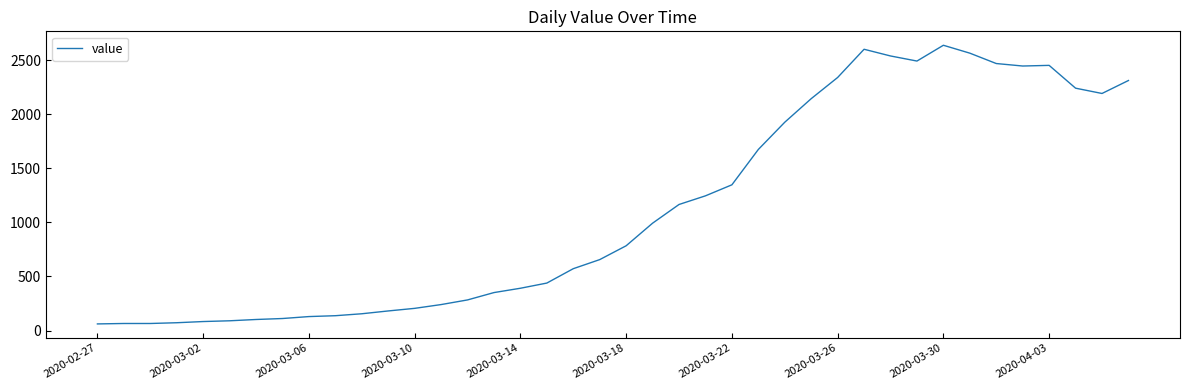

What is the greatest value displayed?

2639